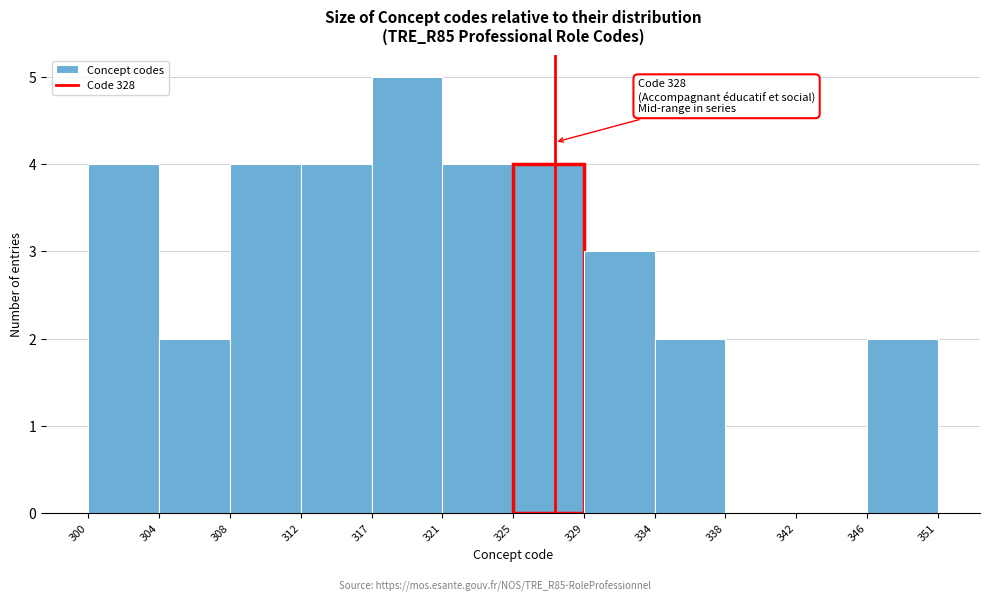

Reading left to right, extract all data points from this chart.

300=4	304=2	308=4	312=4	317=5	321=4	325=4	329=3	334=2	338=0	342=0	346=2